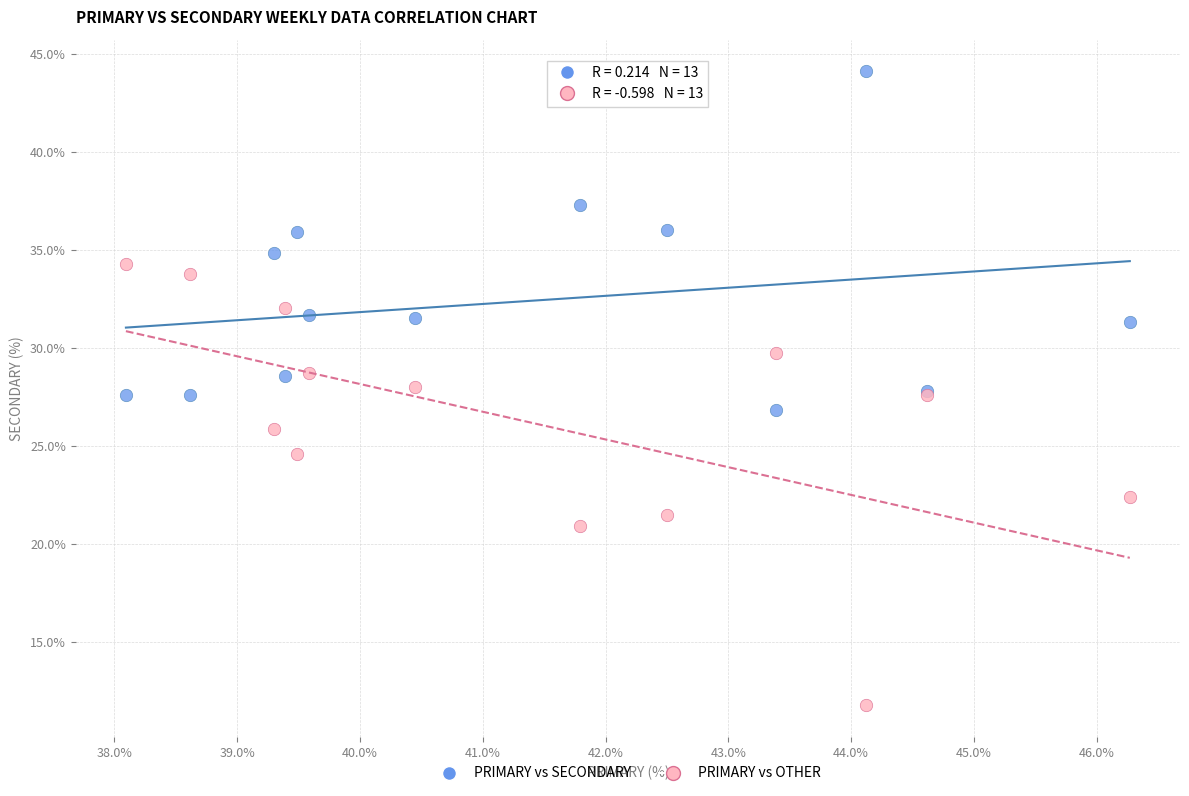

In the PRIMARY vs OTHER series, what Y value is closest to 23?

22.4